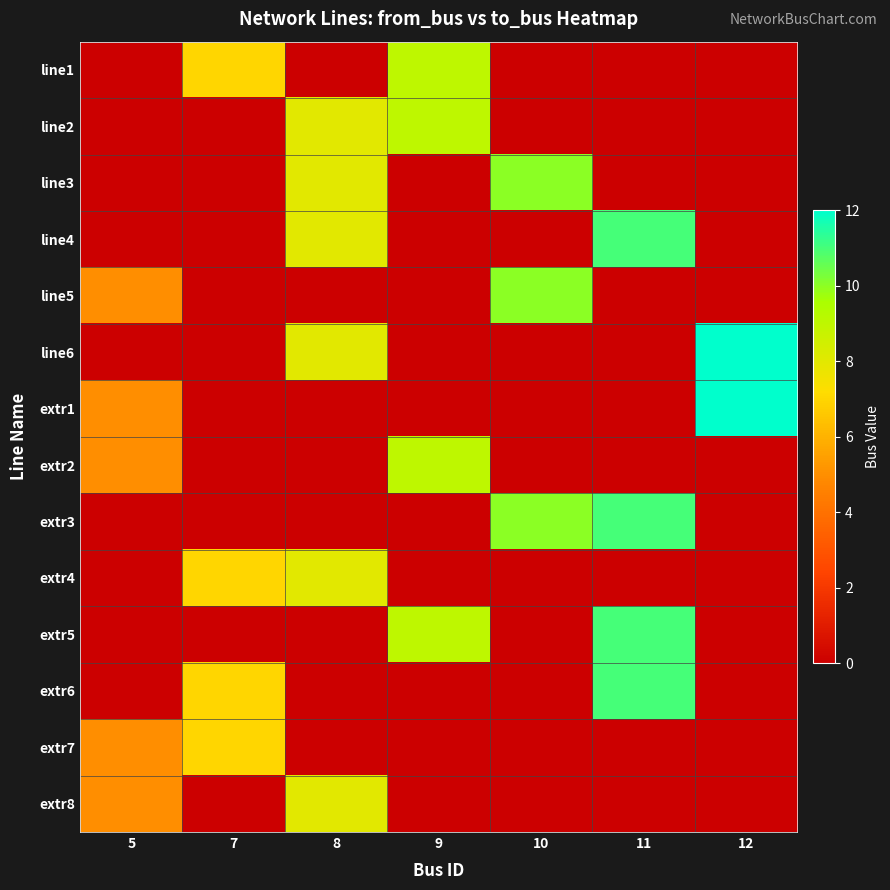

Reading left to right, list all the values displayed in this chart.

row_0: 5=0	7=7	8=0	9=9	10=0	11=0	12=0
row_1: 5=0	7=0	8=8	9=9	10=0	11=0	12=0
row_2: 5=0	7=0	8=8	9=0	10=10	11=0	12=0
row_3: 5=0	7=0	8=8	9=0	10=0	11=11	12=0
row_4: 5=5	7=0	8=0	9=0	10=10	11=0	12=0
row_5: 5=0	7=0	8=8	9=0	10=0	11=0	12=12
row_6: 5=5	7=0	8=0	9=0	10=0	11=0	12=12
row_7: 5=5	7=0	8=0	9=9	10=0	11=0	12=0
row_8: 5=0	7=0	8=0	9=0	10=10	11=11	12=0
row_9: 5=0	7=7	8=8	9=0	10=0	11=0	12=0
row_10: 5=0	7=0	8=0	9=9	10=0	11=11	12=0
row_11: 5=0	7=7	8=0	9=0	10=0	11=11	12=0
row_12: 5=5	7=7	8=0	9=0	10=0	11=0	12=0
row_13: 5=5	7=0	8=8	9=0	10=0	11=0	12=0